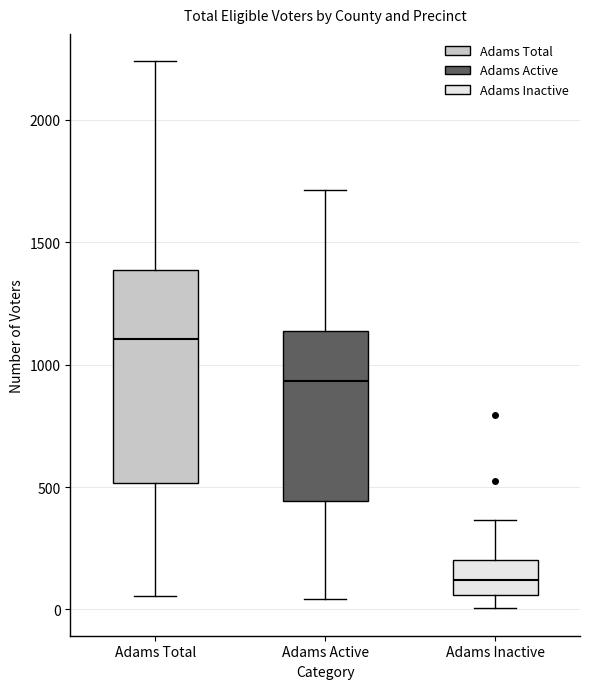

Where does the median line of the box for Adams Active sit on the y-axis? The values are not printed on the chart, so give them approximately, as read against the axis.

950